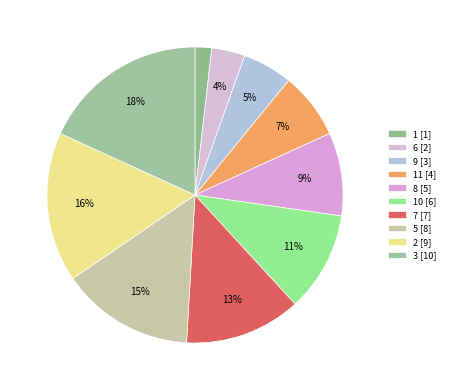

How many slices are in this pie chart?

10